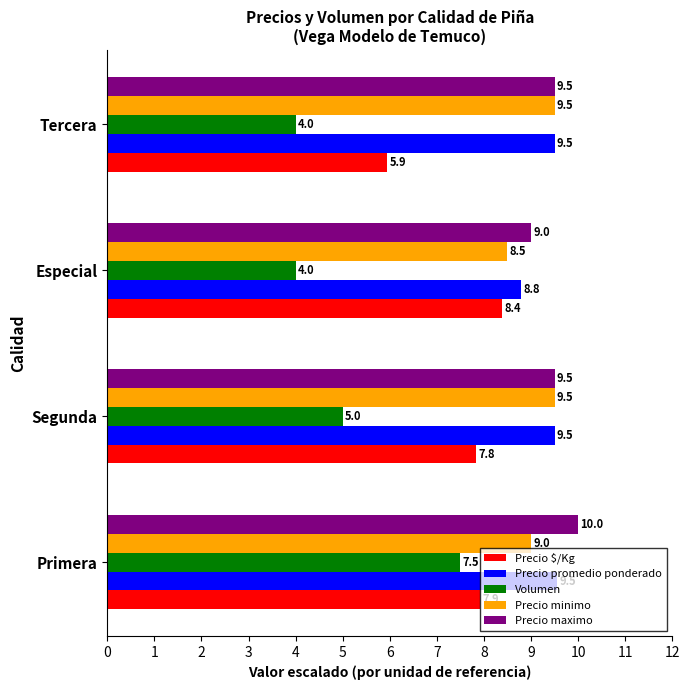

Rank the series at Primera from lowest to highest value.

Volumen, Precio $/Kg, Precio minimo, Precio promedio ponderado, Precio maximo